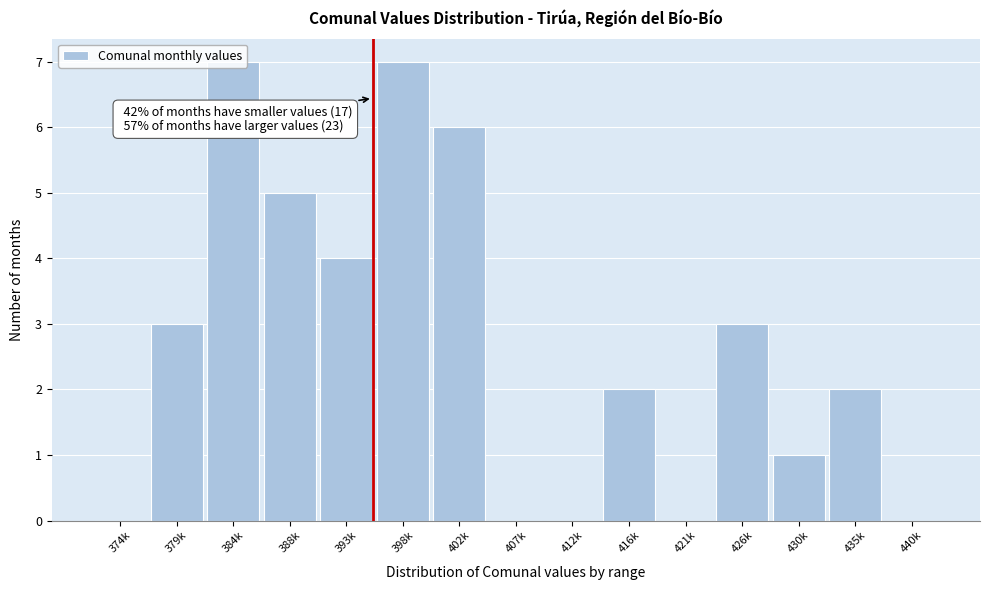

The value at 430k is 1. True or false?

True